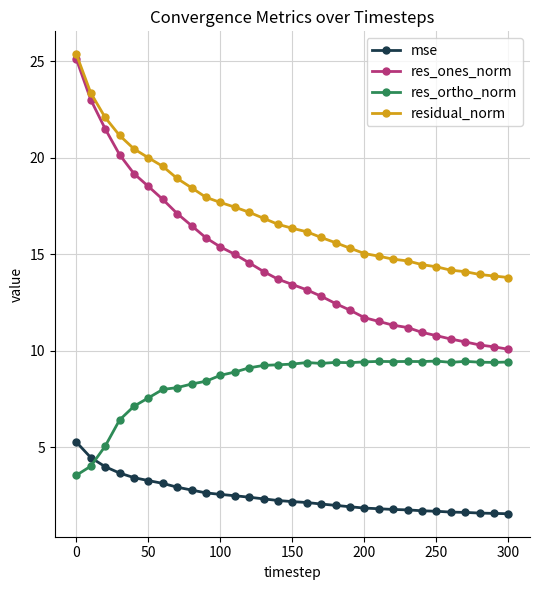

What is the value of the res_ones_norm point at the 27th from the left?

10.6